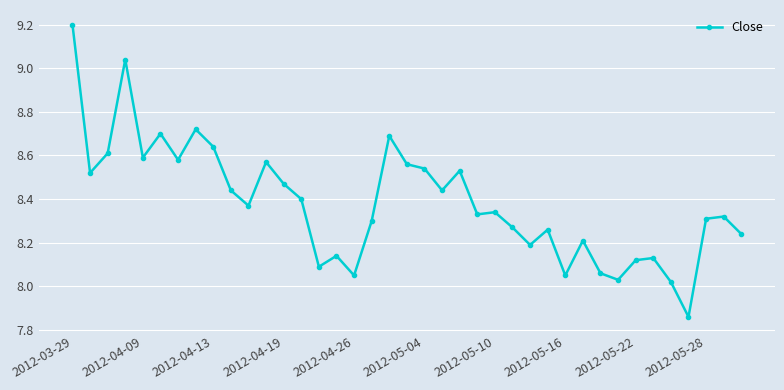

True or false: the data has more than 1 interior local peaks.

True